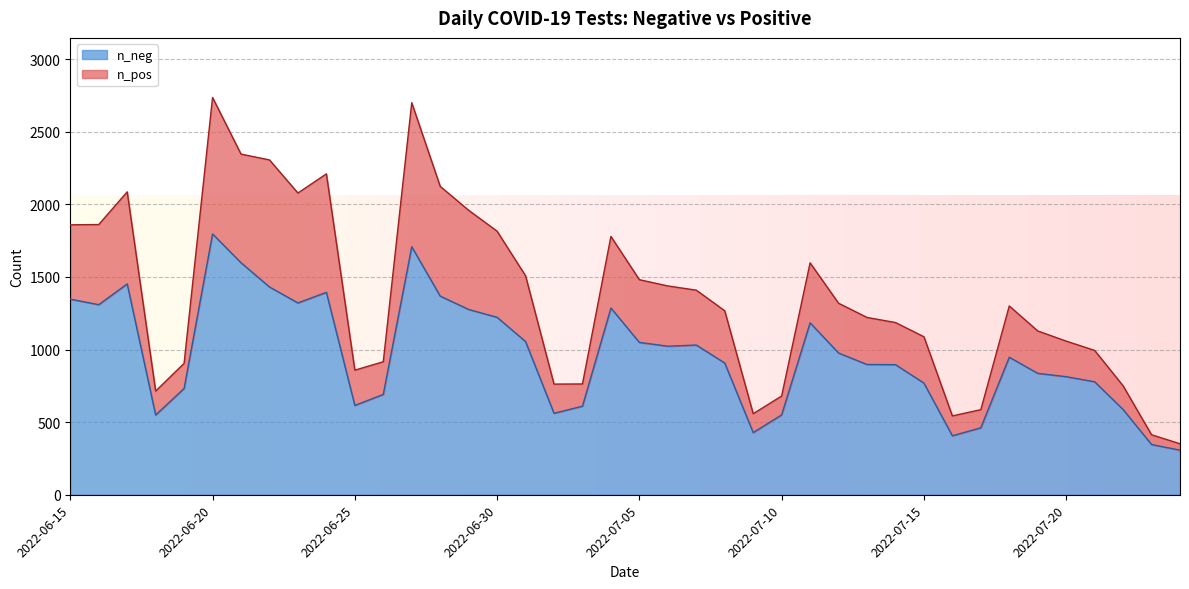

Reading left to right, list all the values displayed in this chart.

n_neg: 2022-07-24=307	2022-07-23=346	2022-07-22=587	2022-07-21=778	2022-07-20=813	2022-07-19=836	2022-07-18=947	2022-07-17=461	2022-07-16=406	2022-07-15=769	2022-07-14=896	2022-07-13=897	2022-07-12=976	2022-07-11=1184	2022-07-10=550	2022-07-09=428	2022-07-08=907	2022-07-07=1031	2022-07-06=1023	2022-07-05=1049	2022-07-04=1286	2022-07-03=610	2022-07-02=561	2022-07-01=1055	2022-06-30=1222	2022-06-29=1276	2022-06-28=1368	2022-06-27=1708	2022-06-26=691	2022-06-25=615	2022-06-24=1394	2022-06-23=1321	2022-06-22=1431	2022-06-21=1598	2022-06-20=1796	2022-06-19=732	2022-06-18=549	2022-06-17=1452	2022-06-16=1309	2022-06-15=1347
n_pos: 2022-07-24=44	2022-07-23=67	2022-07-22=163	2022-07-21=216	2022-07-20=245	2022-07-19=292	2022-07-18=353	2022-07-17=125	2022-07-16=137	2022-07-15=319	2022-07-14=290	2022-07-13=324	2022-07-12=343	2022-07-11=413	2022-07-10=130	2022-07-09=130	2022-07-08=360	2022-07-07=378	2022-07-06=415	2022-07-05=432	2022-07-04=493	2022-07-03=153	2022-07-02=201	2022-07-01=453	2022-06-30=593	2022-06-29=683	2022-06-28=756	2022-06-27=992	2022-06-26=225	2022-06-25=243	2022-06-24=816	2022-06-23=757	2022-06-22=875	2022-06-21=748	2022-06-20=940	2022-06-19=173	2022-06-18=165	2022-06-17=634	2022-06-16=552	2022-06-15=512